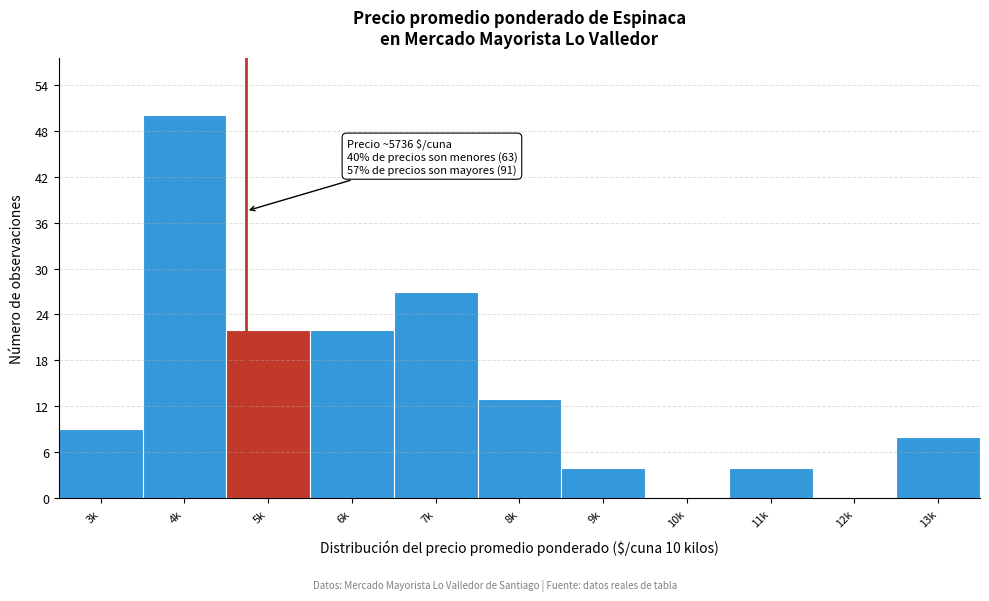

Reading right to left, transcribe all the data shown in this chart.

13k=8	12k=0	11k=4	10k=0	9k=4	8k=13	7k=27	6k=22	5k=22	4k=50	3k=9